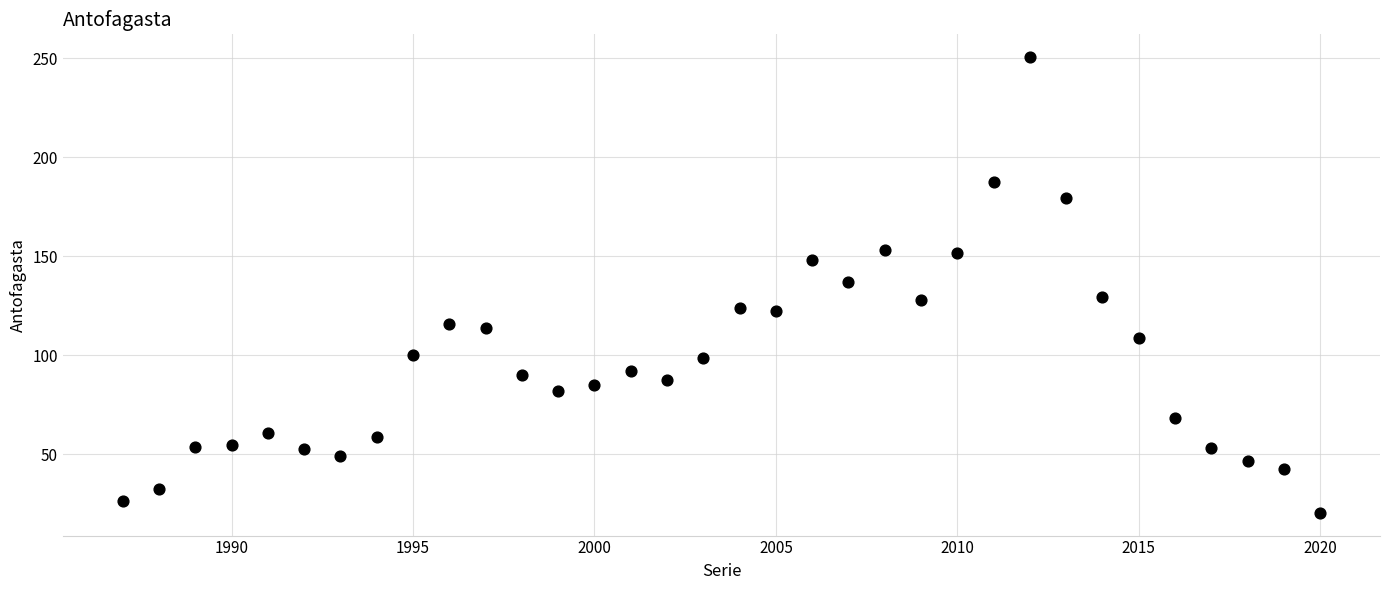

What is the range of X values (max minus min)?

33.0